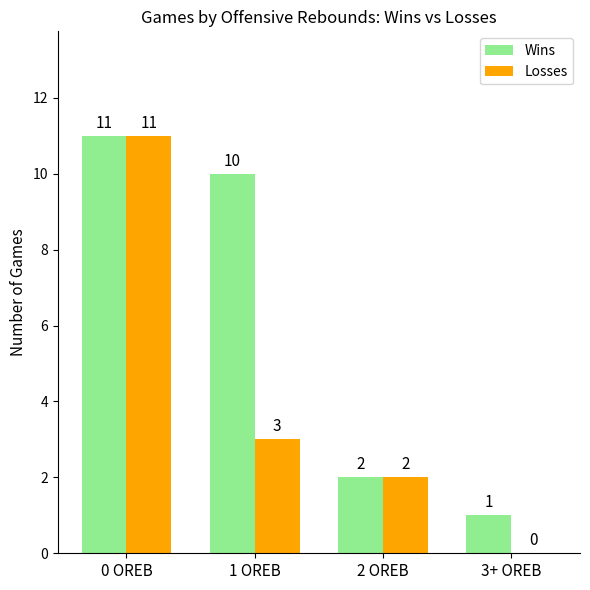

Count the number of categories in the chart.

4